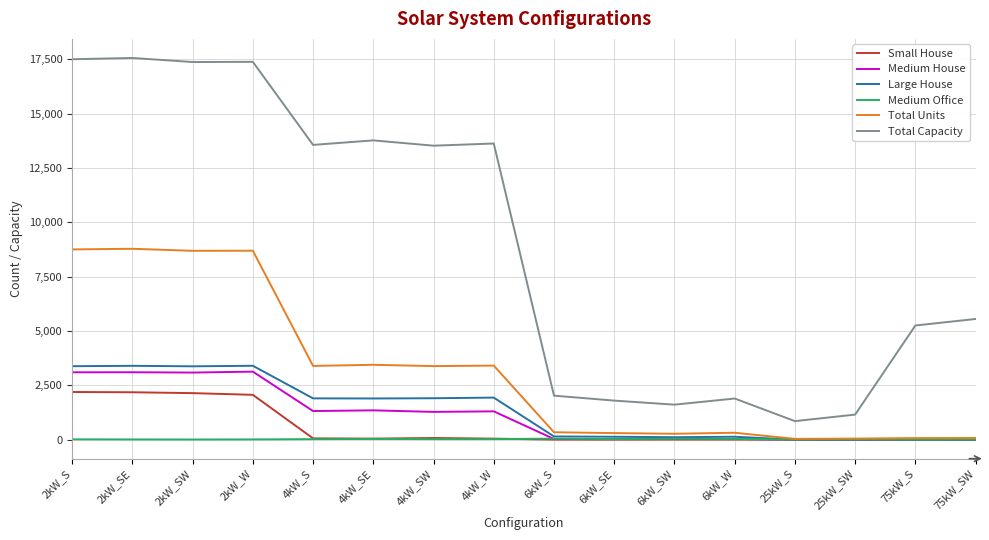

What is the greatest value displayed?

17560